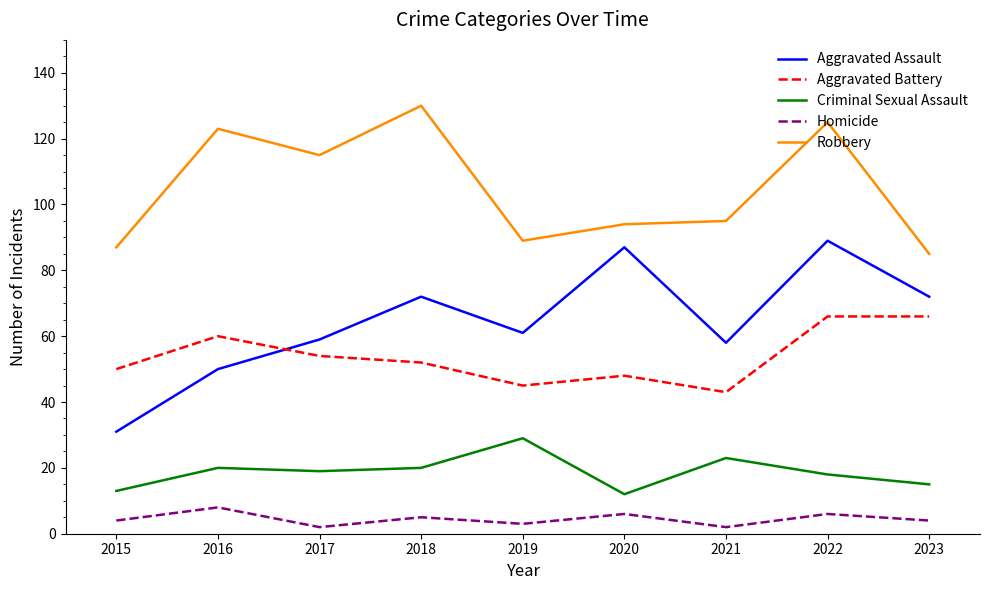

Which series has the largest total across all categories?

Robbery